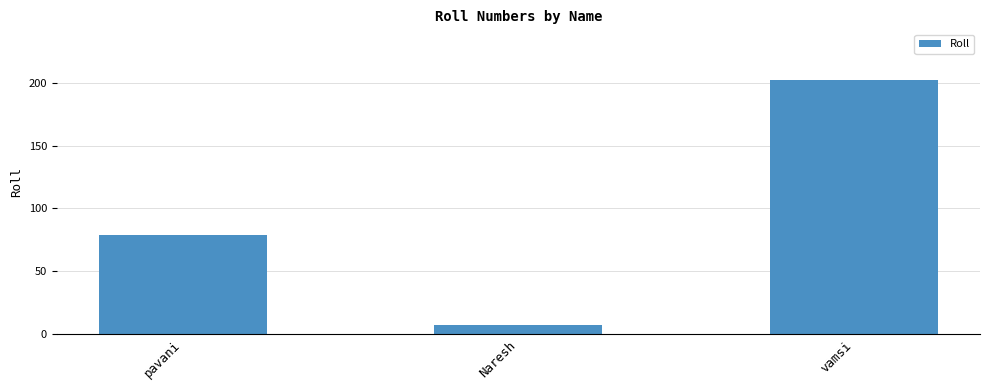

Rank the categories by value from highest to lowest.

vamsi, pavani, Naresh